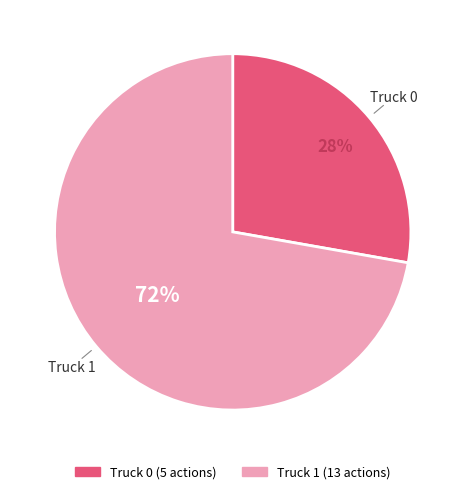

What percentage is the Truck 0 slice, to the nearest percent?

28%